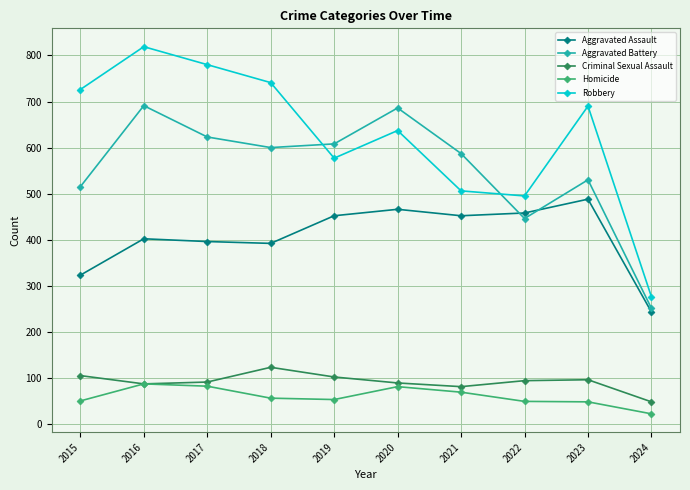

Is the value of Criminal Sexual Assault at 2018 greater than the value of Robbery at 2020?

No